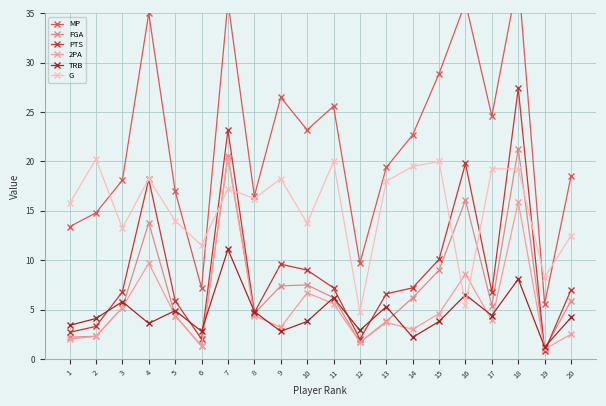

At which label does MP first exceed 22?

4